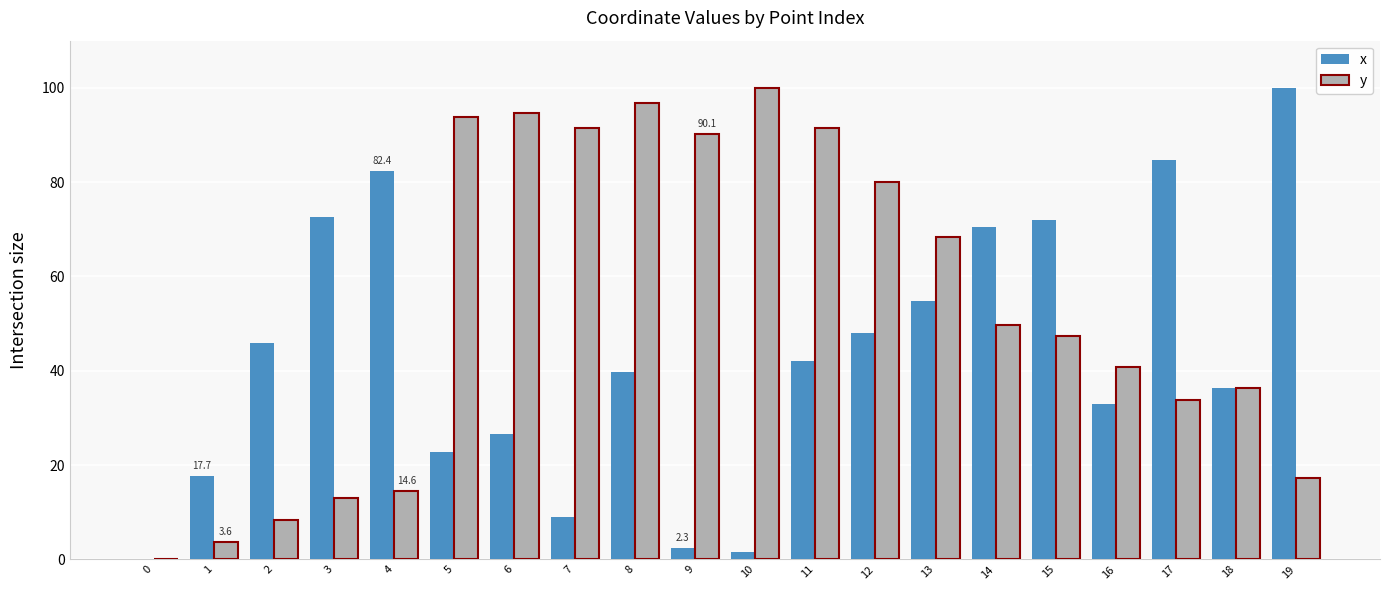

Between 0 and 5, which series saw the biggest shift?

y